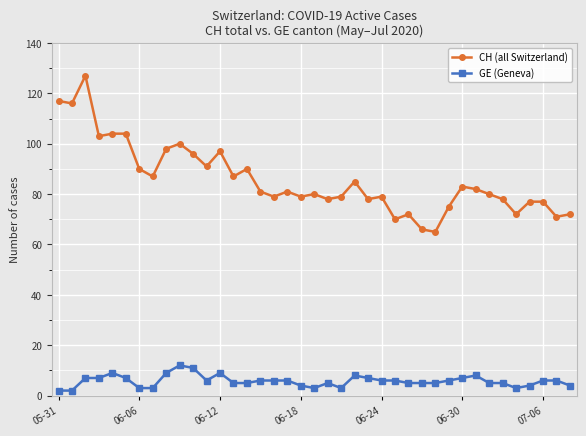

Which series has the largest total across all categories?

CH (all Switzerland)